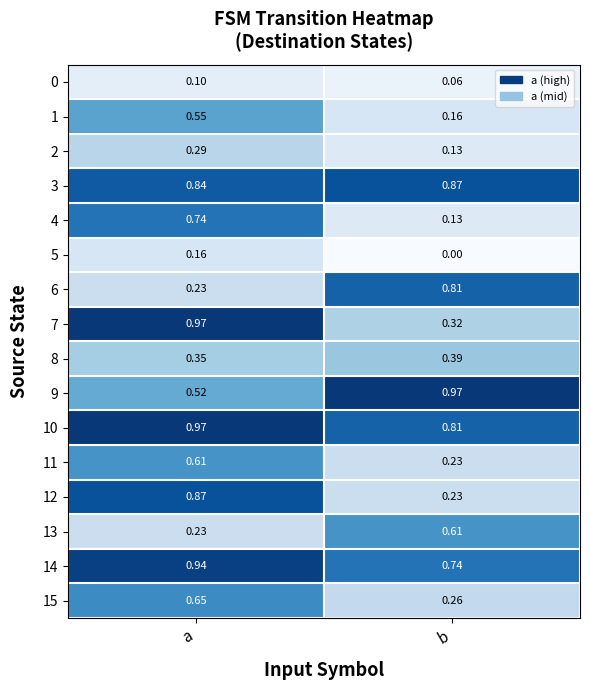

At which category is the sum across all series the highest?

a